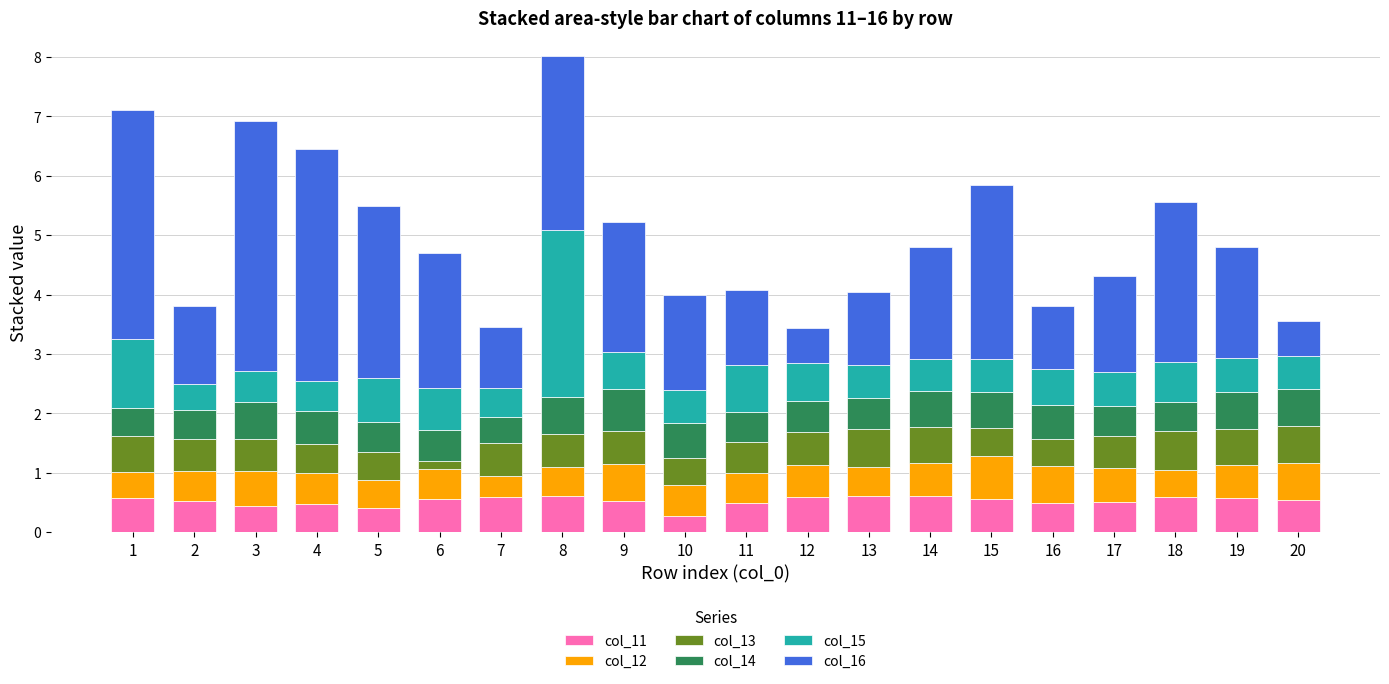

The value of col_11 at 8 is 0.2. True or false?

False